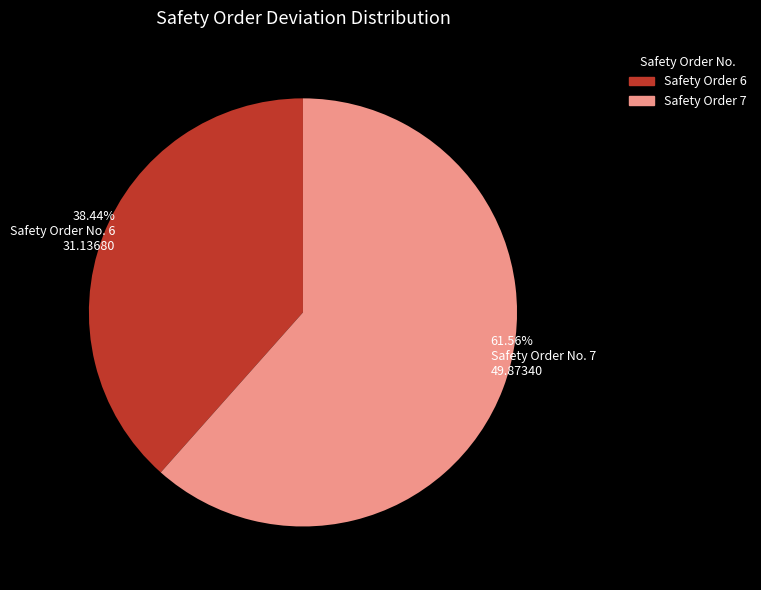

Does any single category account for the majority?

Yes